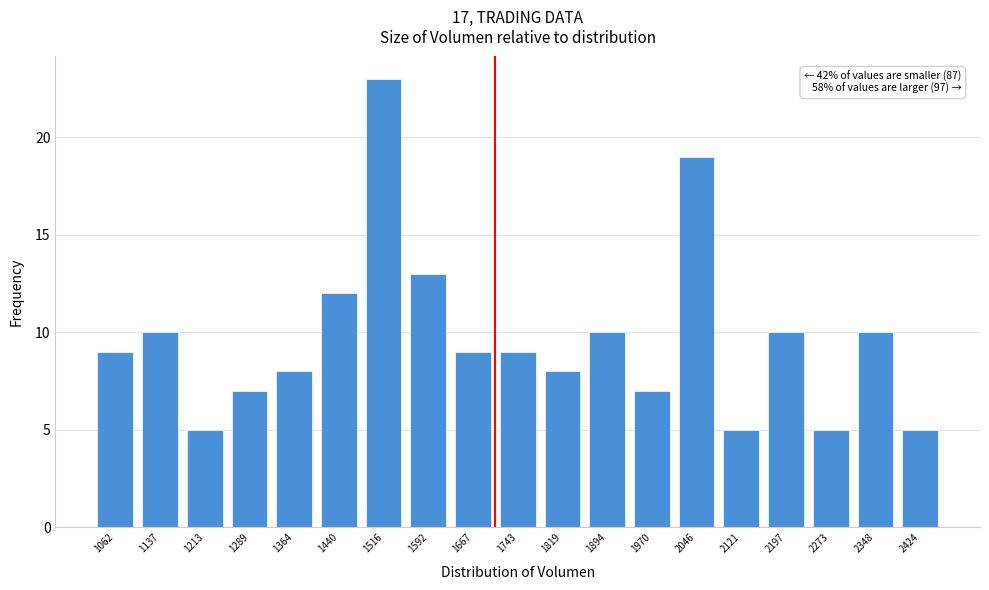

Reading left to right, list all the values displayed in this chart.

1062=9	1137=10	1213=5	1289=7	1364=8	1440=12	1516=23	1592=13	1667=9	1743=9	1819=8	1894=10	1970=7	2046=19	2121=5	2197=10	2273=5	2348=10	2424=5